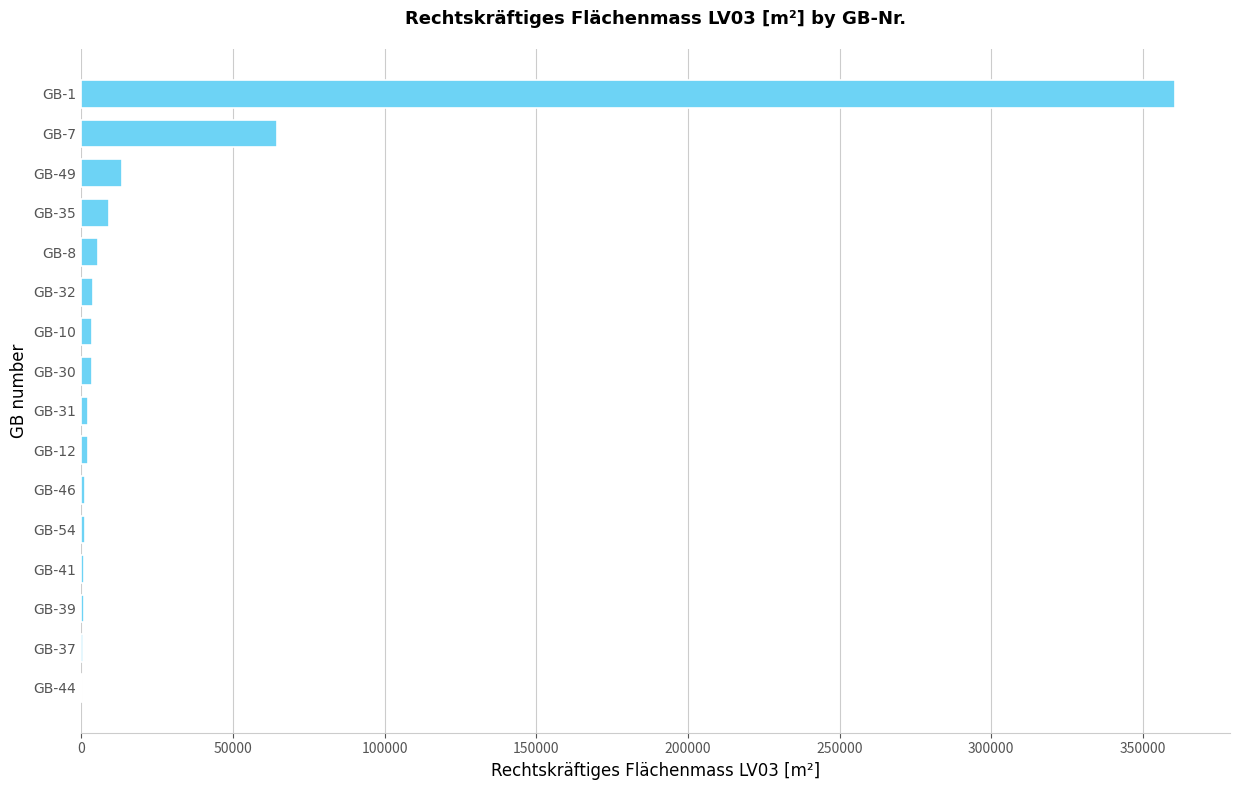

Which label corresponds to the largest value in the chart?

GB-1